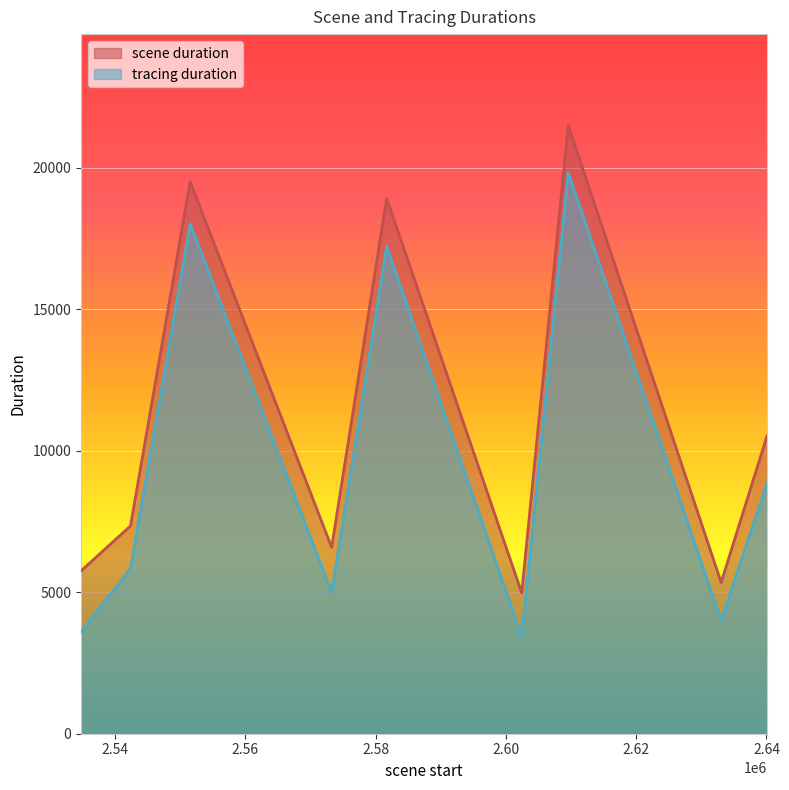

How many values in the tracing duration series exceed 5843?

4